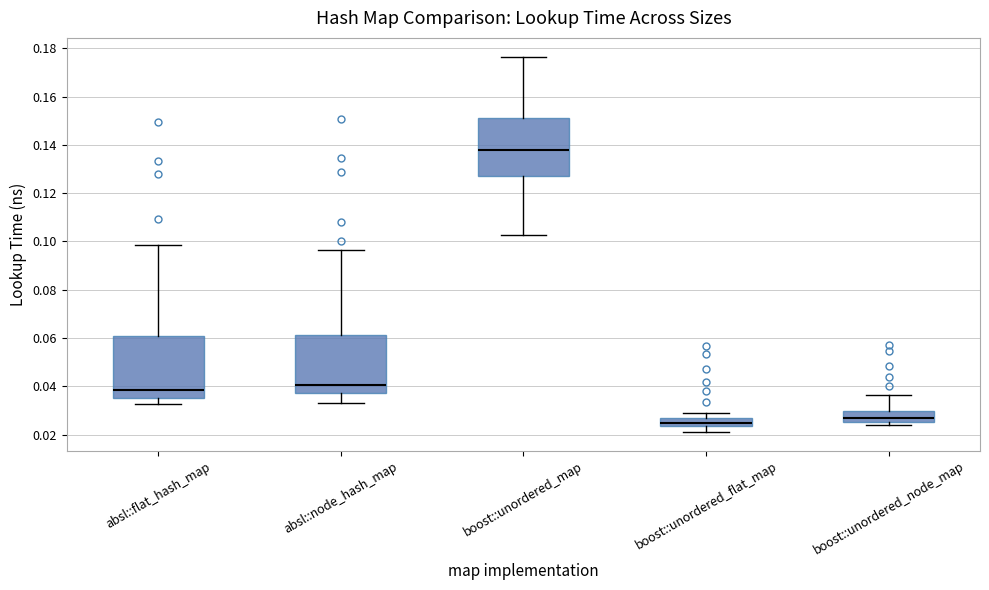

Reading left to right, transcribe this box plot: for each box, give where its median line is, the range the box spans, and where its two whiskers end, as read against the y-axis. The values are not printed on the chart, so give them approximately, as read against the axis.

absl::flat_hash_map: median 0.038, box 0.036 to 0.060, whiskers 0.032 to 0.098
absl::node_hash_map: median 0.040, box 0.038 to 0.062, whiskers 0.034 to 0.096
boost::unordered_map: median 0.138, box 0.128 to 0.152, whiskers 0.102 to 0.176
boost::unordered_flat_map: median 0.024 (inside the box), box 0.024 to 0.026, whiskers 0.022 to 0.028
boost::unordered_node_map: median 0.028, box 0.026 to 0.030, whiskers 0.024 to 0.036